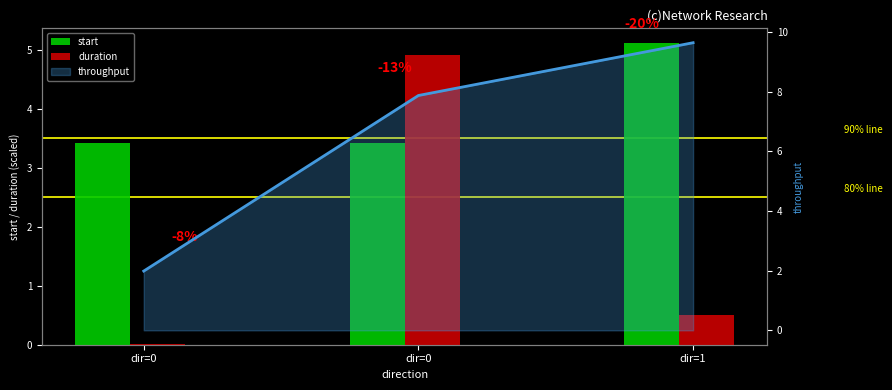

At which category is the sum across all series the highest?

dir=0